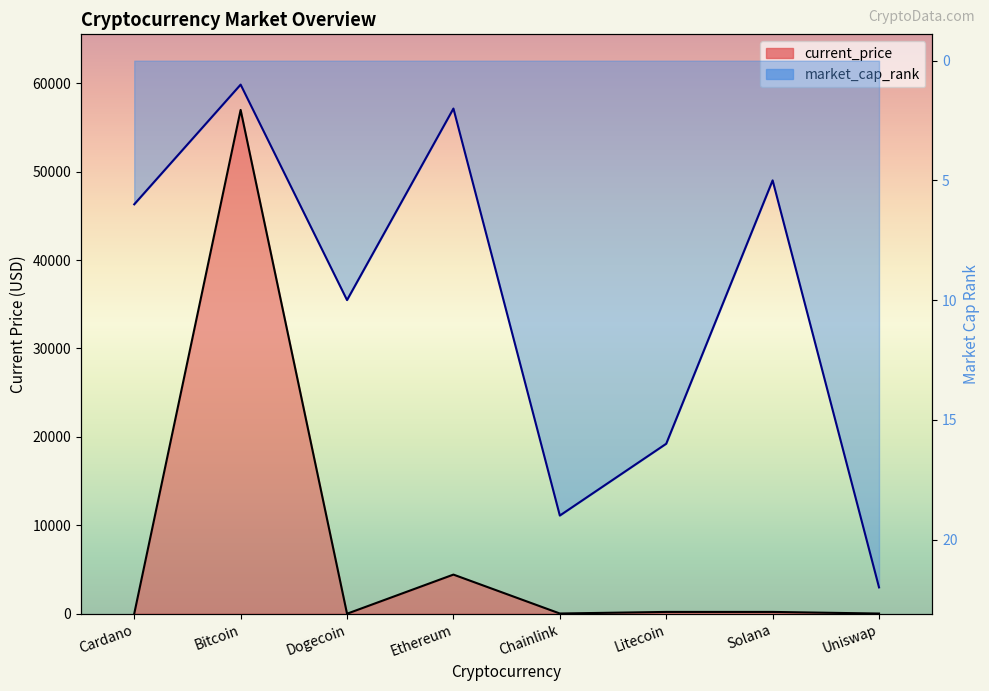

Reading left to right, transcribe all the data shown in this chart.

current_price: 1.6	56982.0	0.2	4425.7	24.8	202.6	203.1	20.1
market_cap_rank: 6.0	1.0	10.0	2.0	19.0	16.0	5.0	22.0